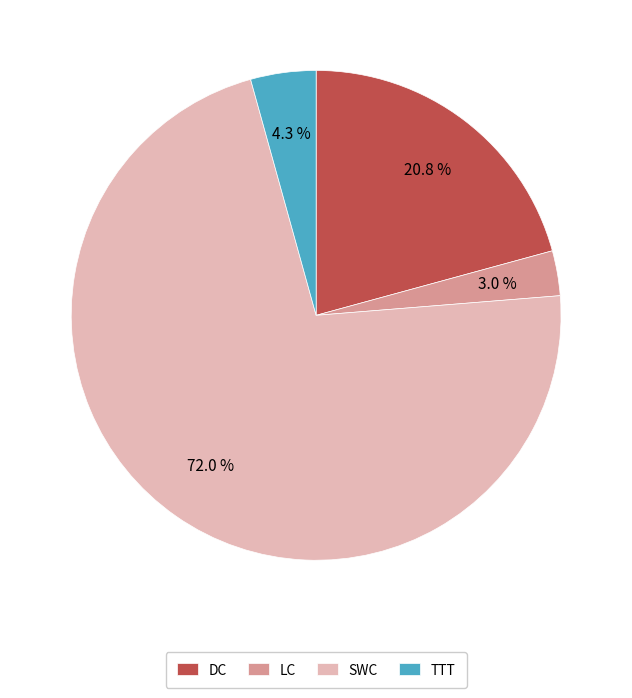

To the nearest percent, what portion does DC represent?

21%